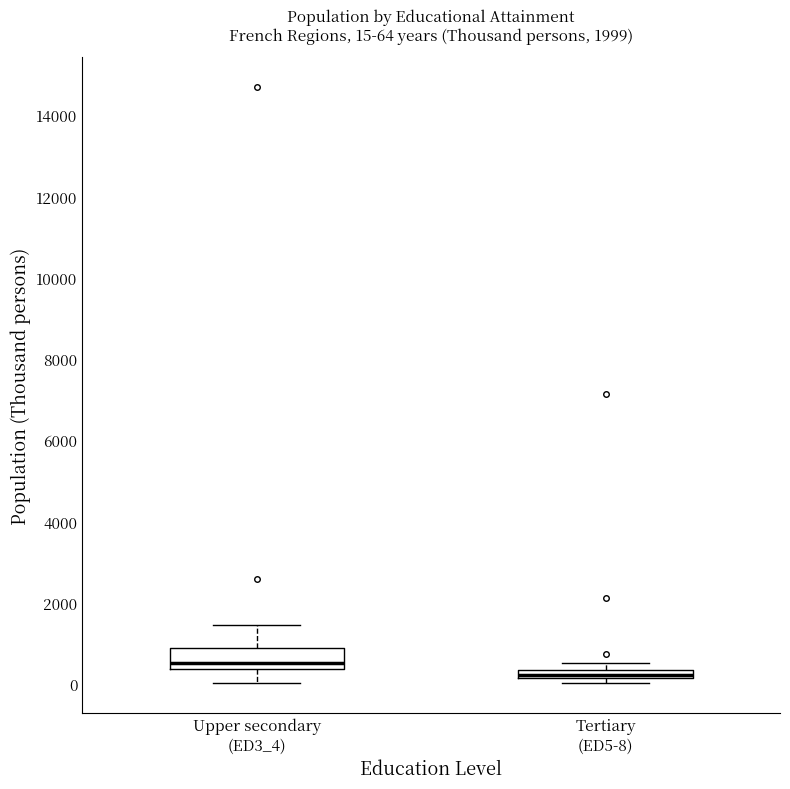

Comparing the boxes themselves (not the whiskers), which one is the tallest?

Upper secondary (ED3_4)